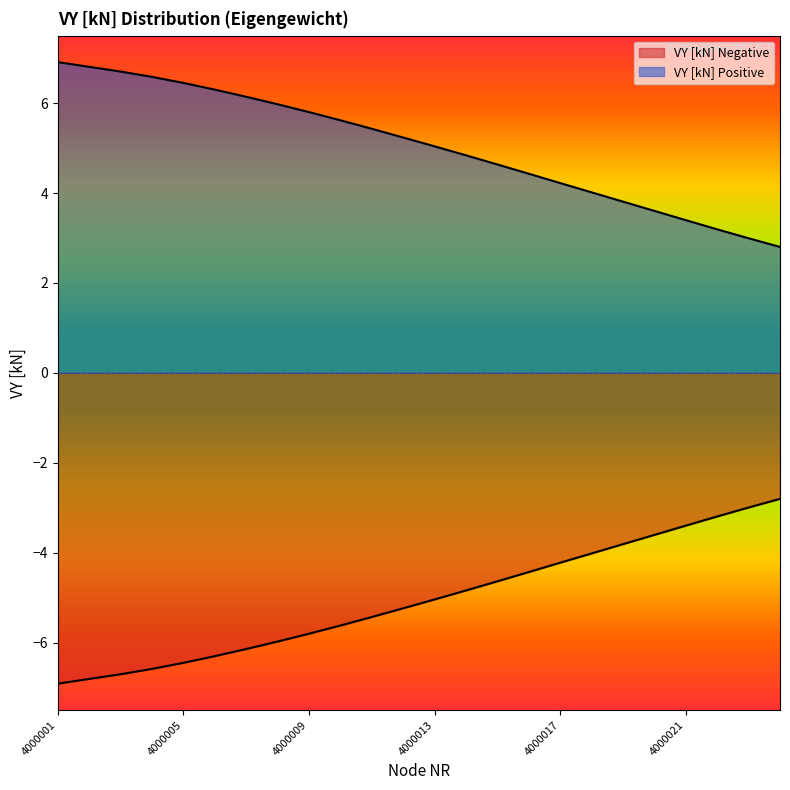

At which label is VY [kN] Positive closest to 4?

4000018